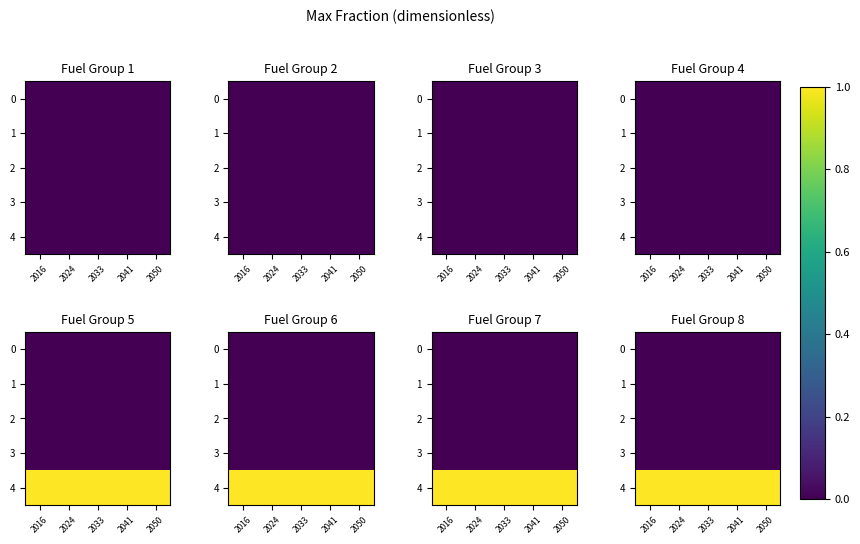

What is the total value across all series at 2041?

1